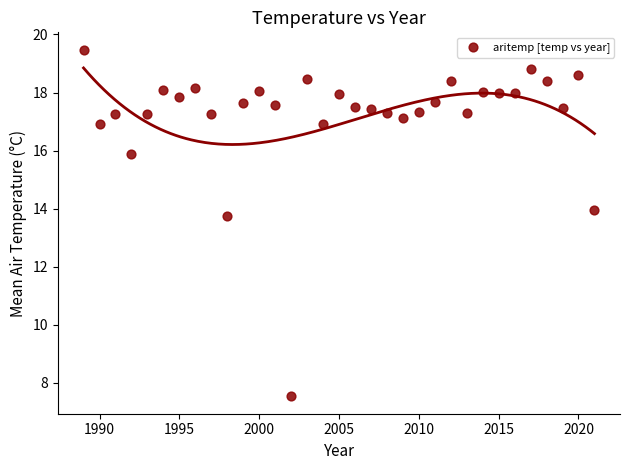

What is the range of Y values (max minus min)?

11.9